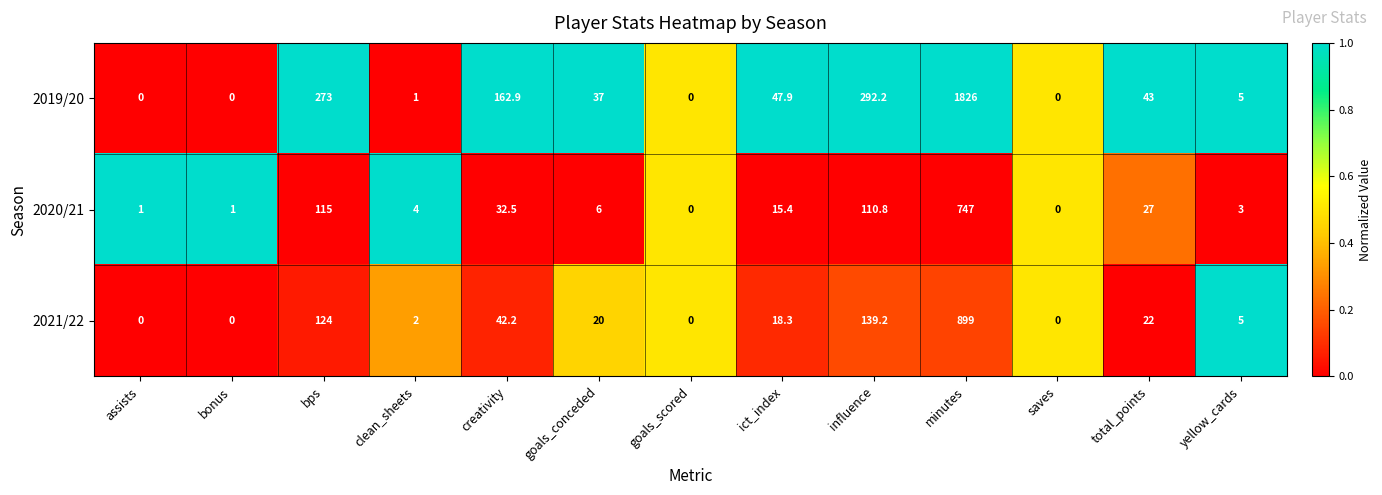

What is the greatest value displayed?

1826.0